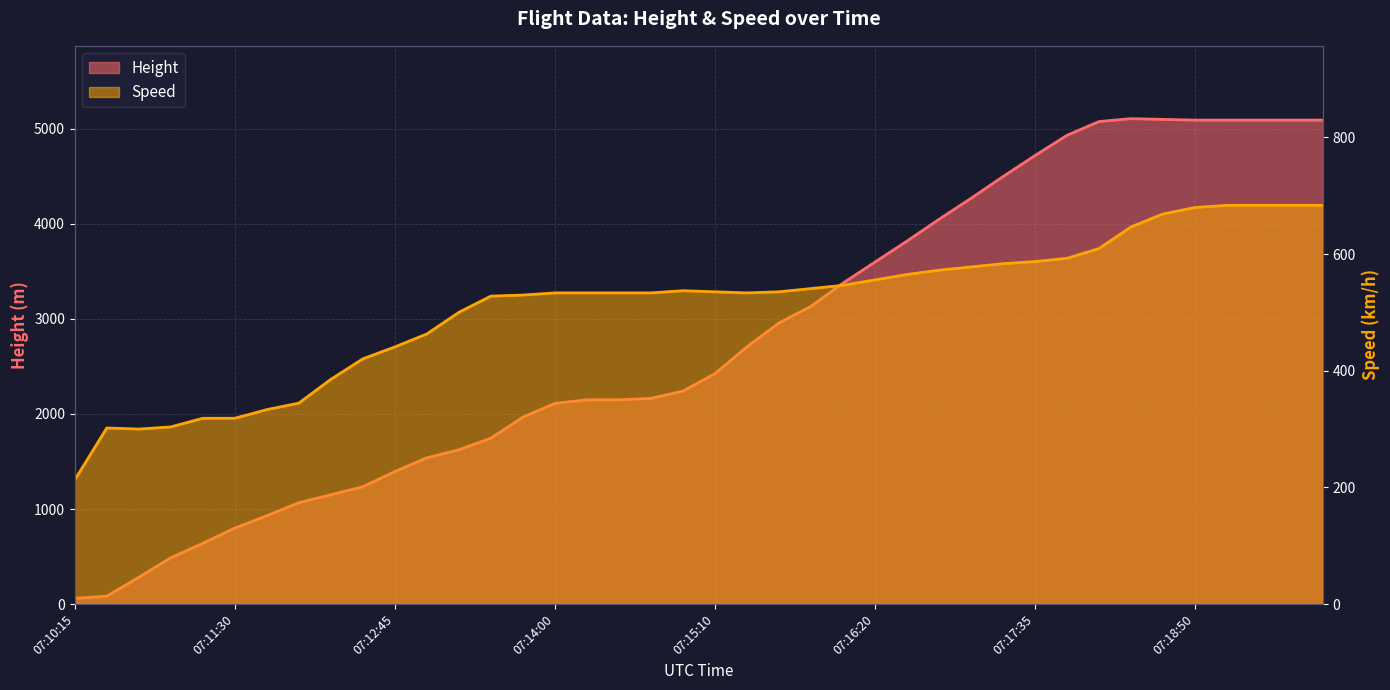

What is the difference between the highest and lowest values at 07:13:45?

1436.3